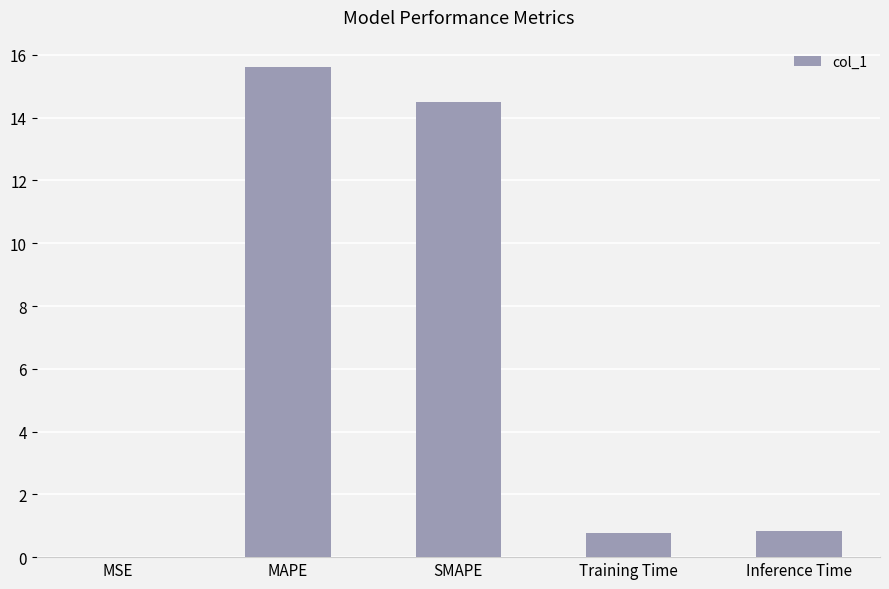

At which category does the chart reach its peak across all series?

MAPE